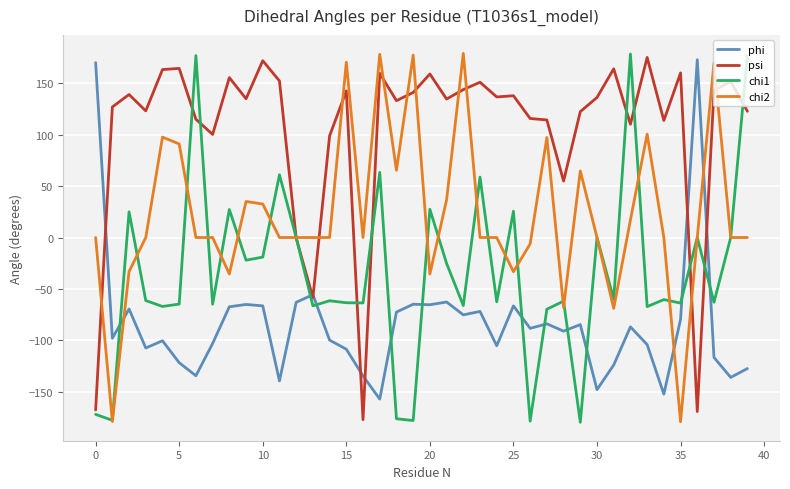

Rank the series by their average value, from lowest to highest.

phi, chi1, chi2, psi